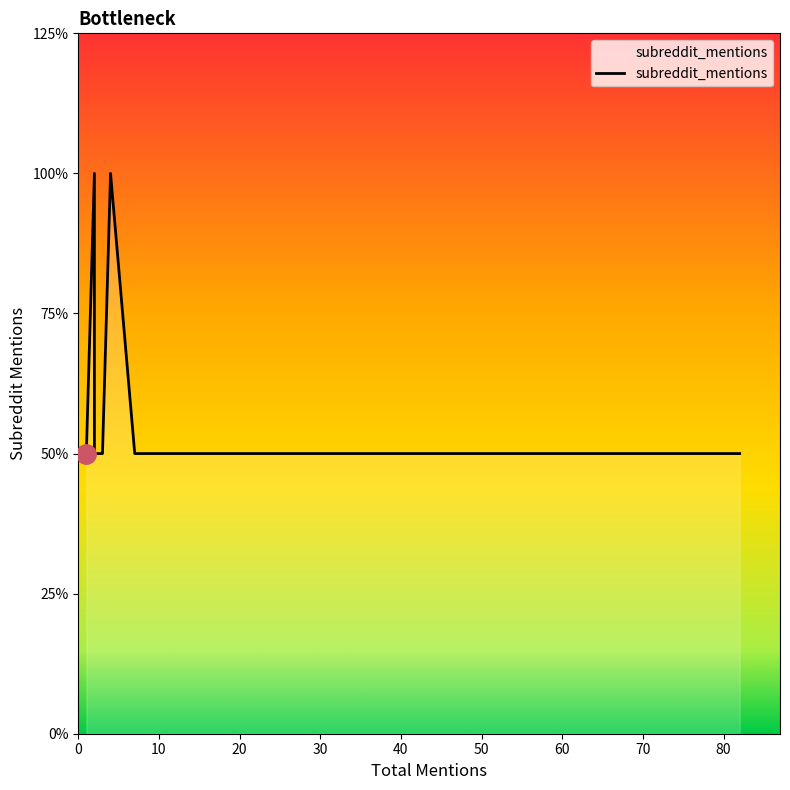

The value at 1 is 2. True or false?

False